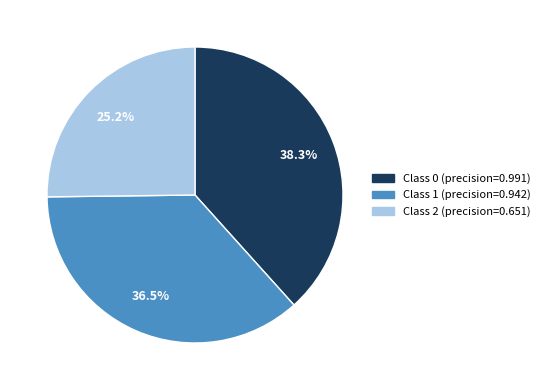

Does Class 0 (precision=0.991) account for over 50% of the chart?

No